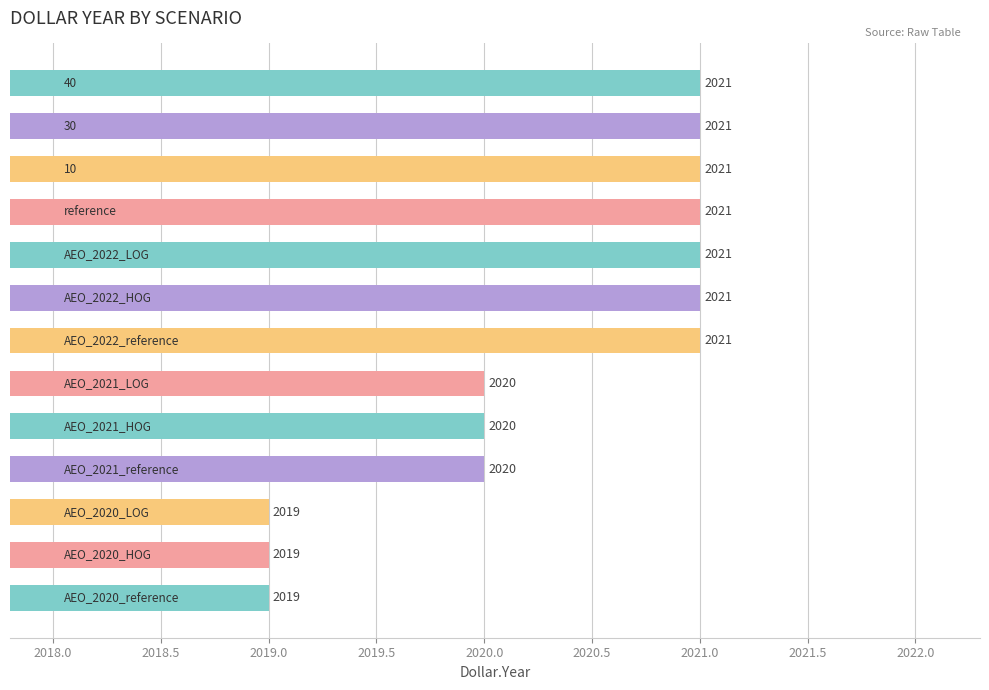

Reading bottom to top, what are all the values shown in this chart?

2019	2019	2019	2020	2020	2020	2021	2021	2021	2021	2021	2021	2021